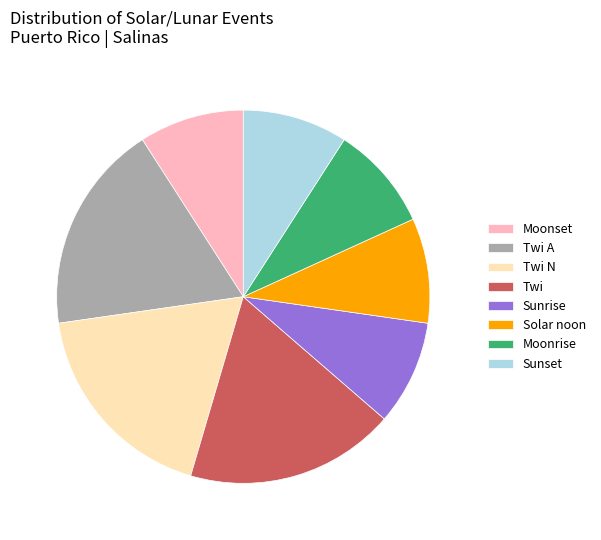

Does any single category account for the majority?

No